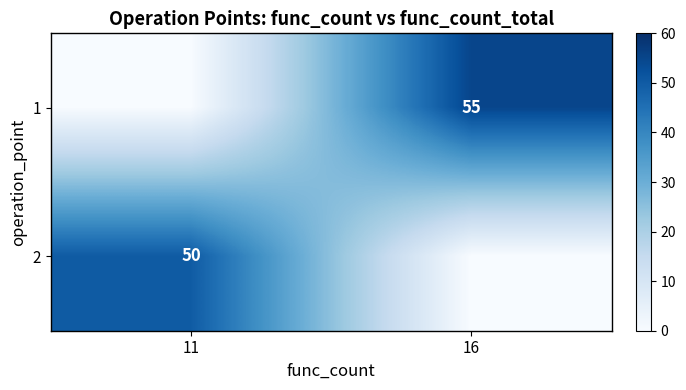

How many series are shown in this chart?

2